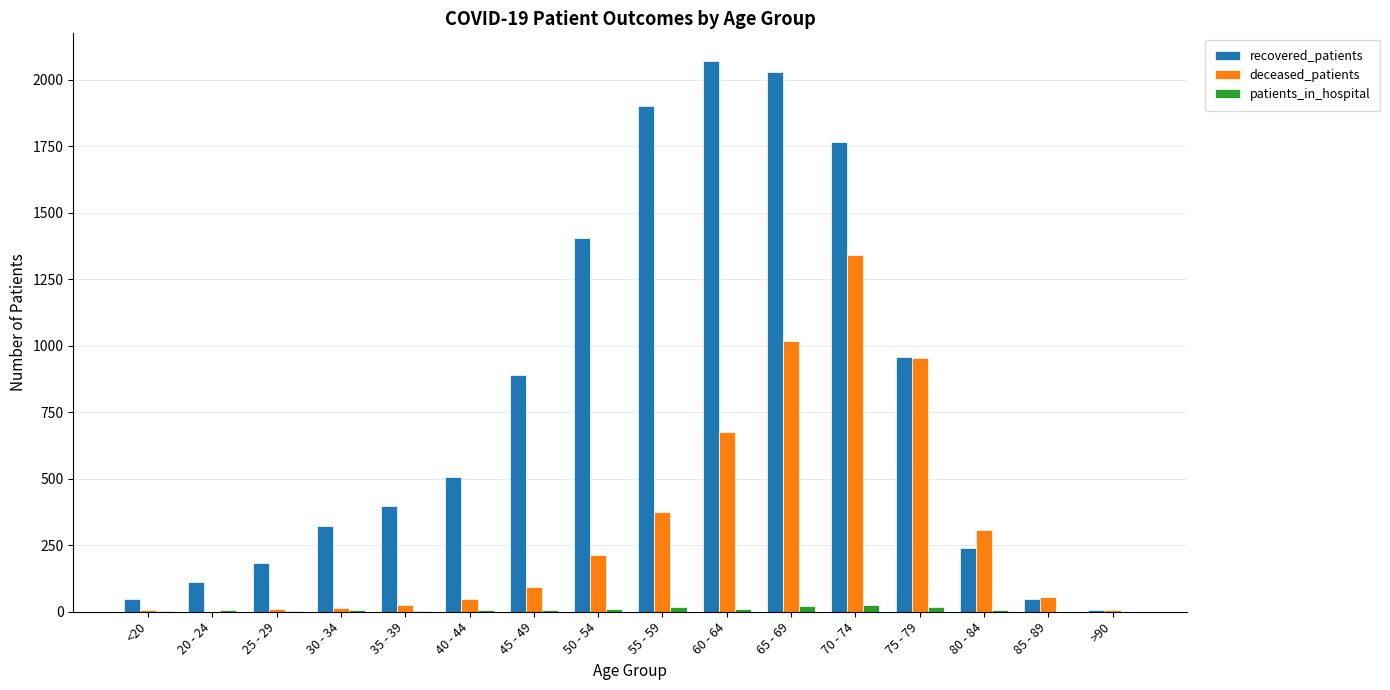

What is the difference between the recovered_patients values at >90 and 75 - 79?

950